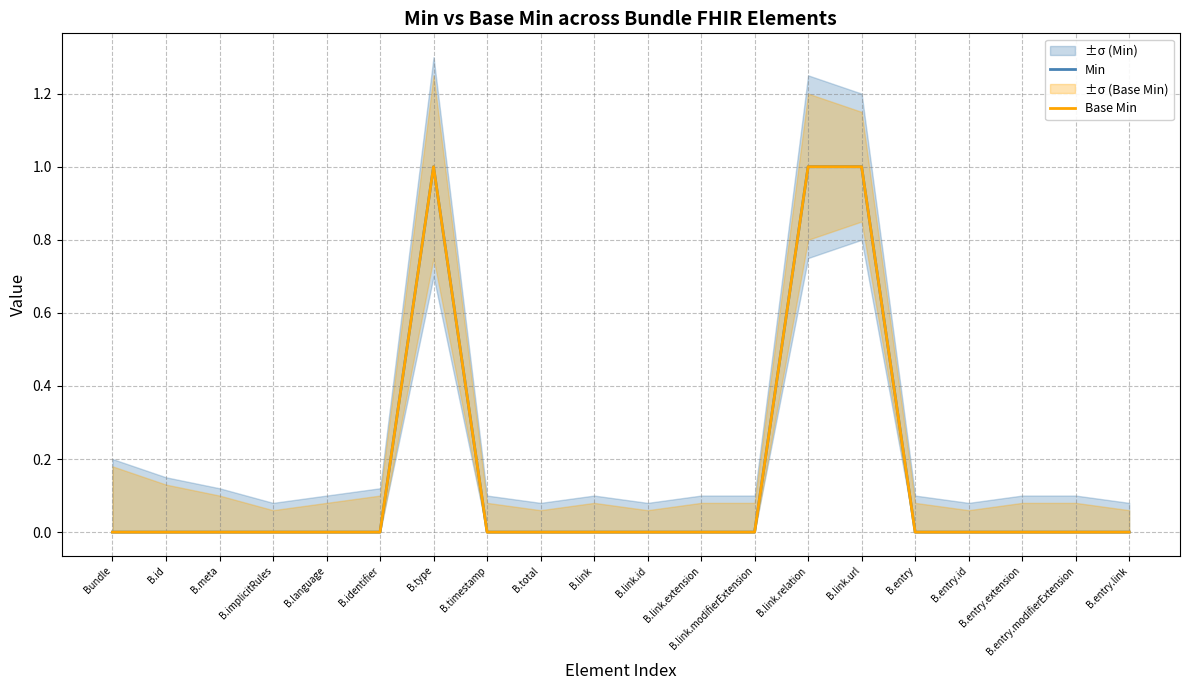

Is this an area chart (filled region under the line)?

No